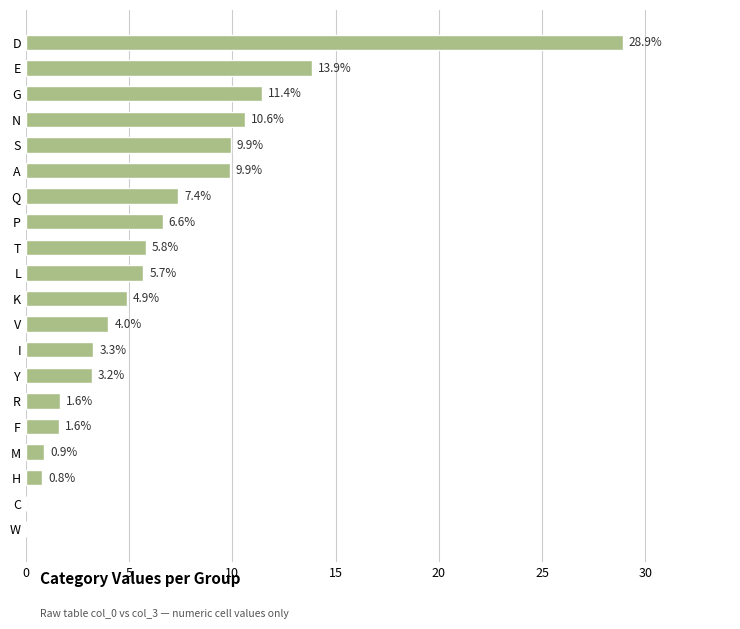

Between C and T, which is larger?

T